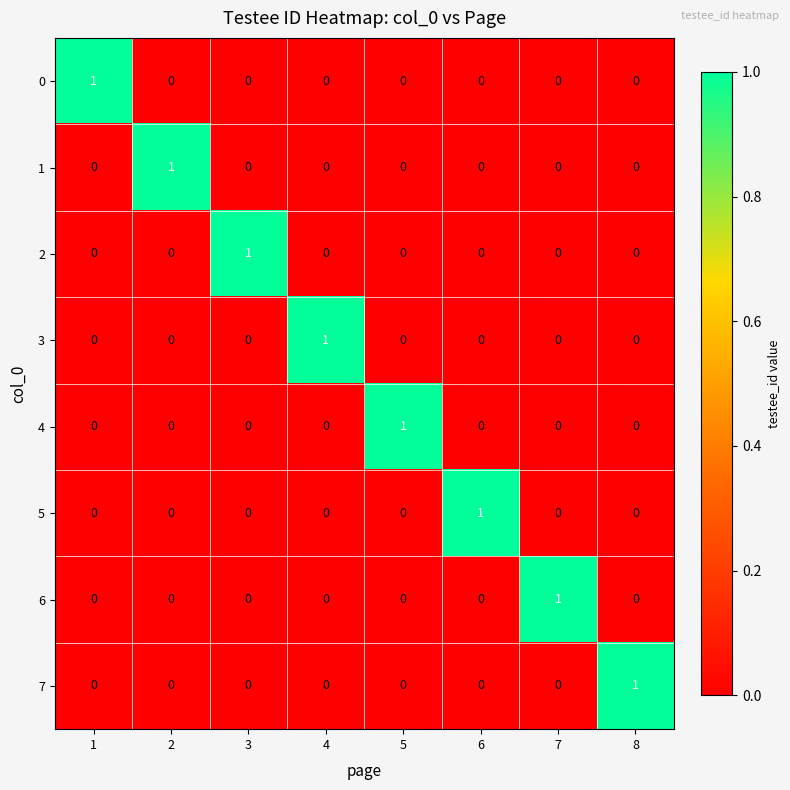

Is it true that 7 equals 1 at 7?

False